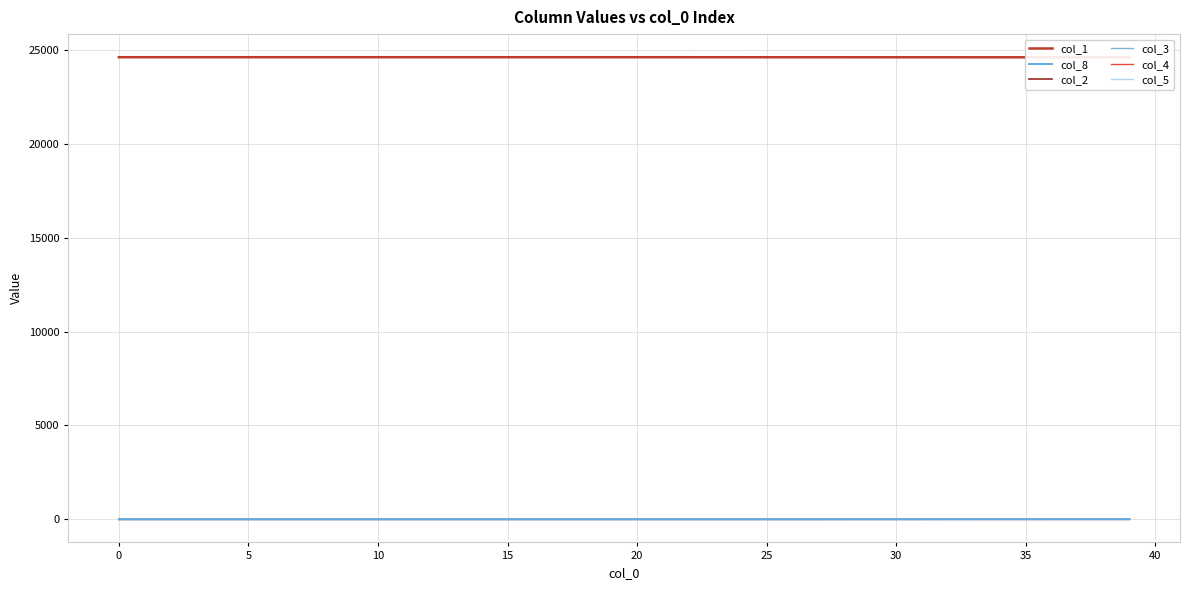

True or false: col_4 and col_3 cross at least once.

False